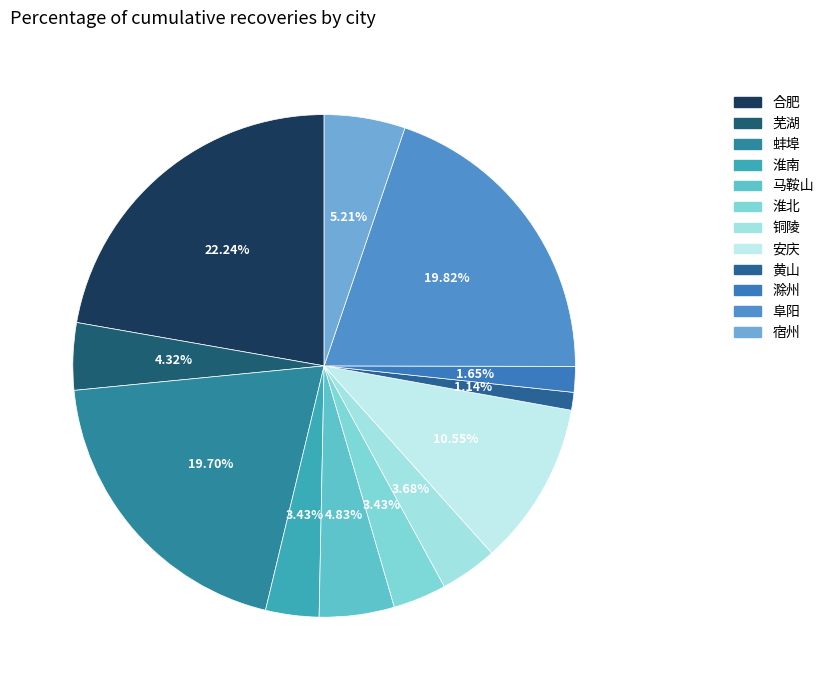

Which has a higher value, 合肥 or 马鞍山?

合肥